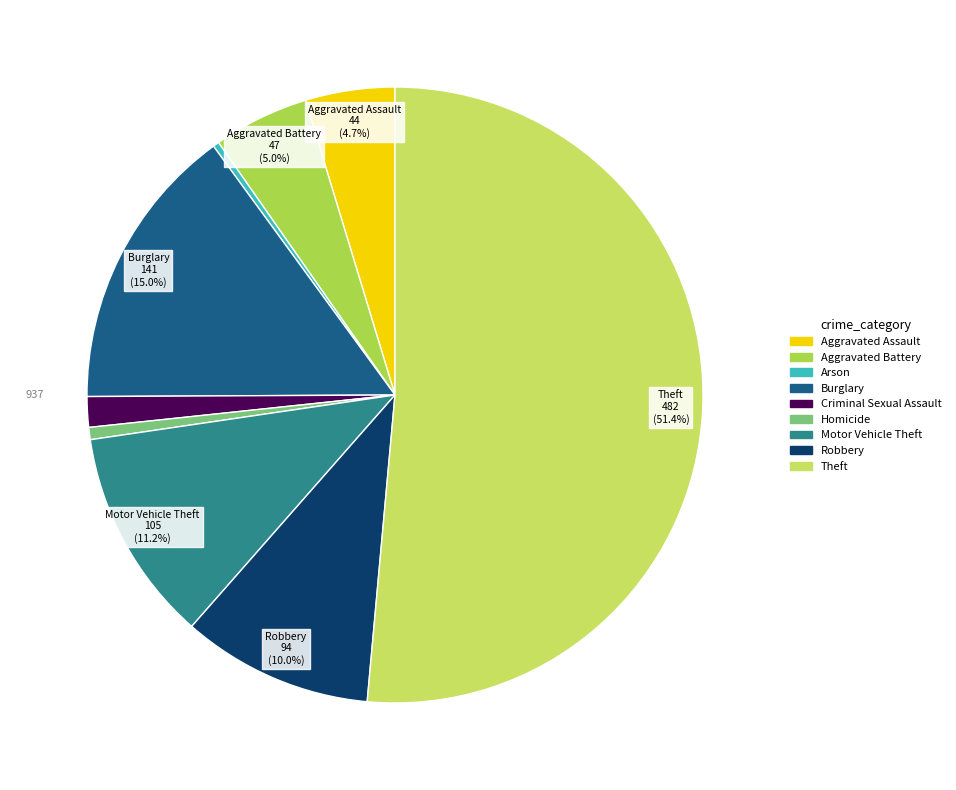

What is the change in value from Aggravated Battery to Burglary?

+94